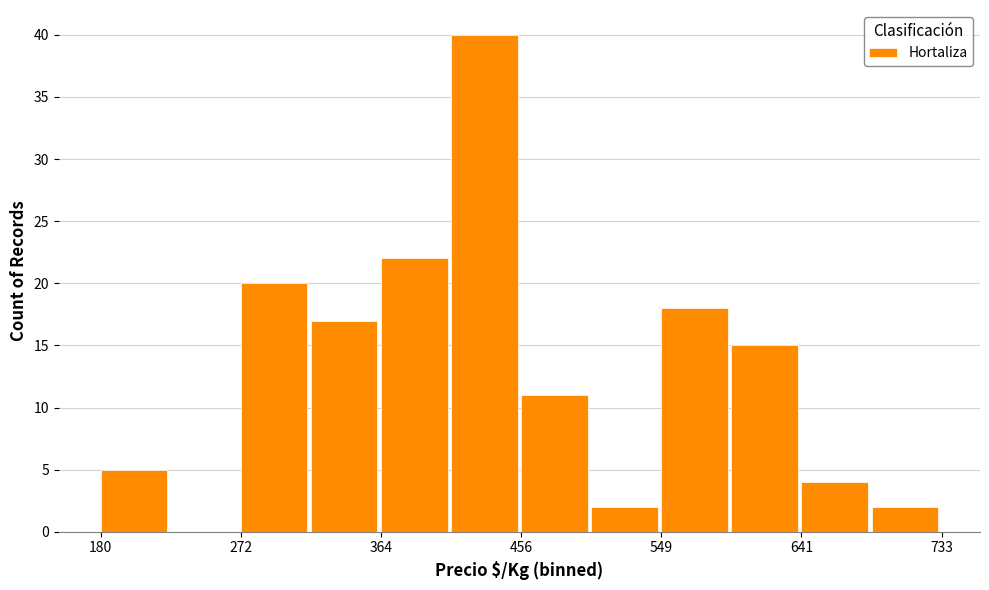

Which range on the x-axis has the tallest bar?

410 to 460